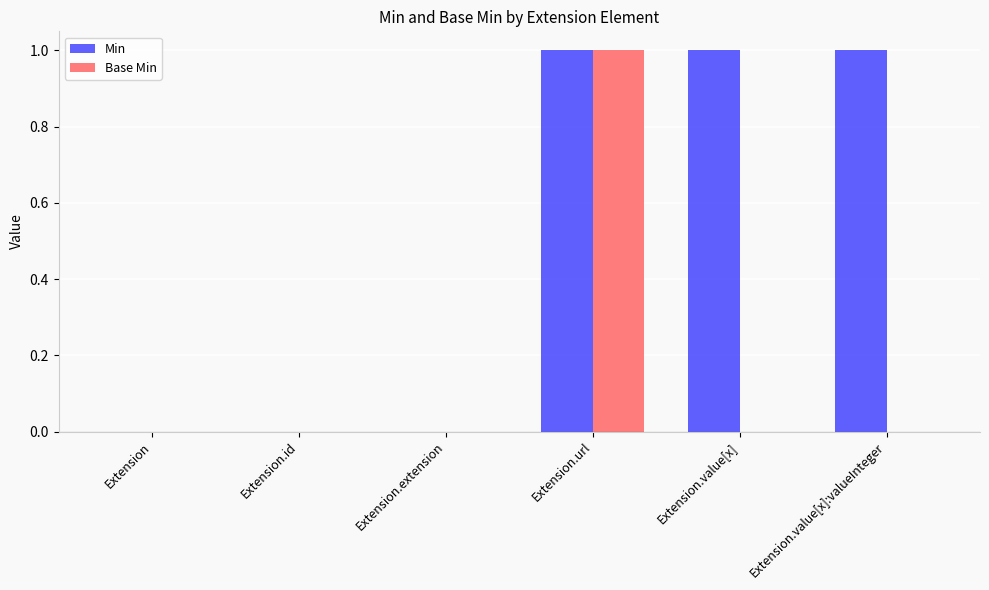

The Base Min series shows 0 at Extension.value[x]:valueInteger. True or false?

True